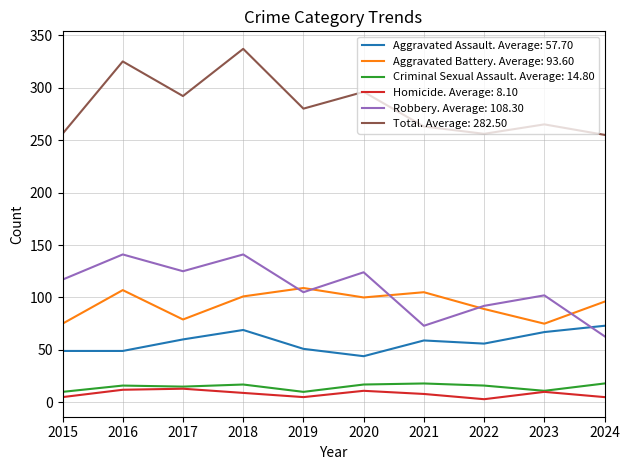

What is the greatest value displayed?

337